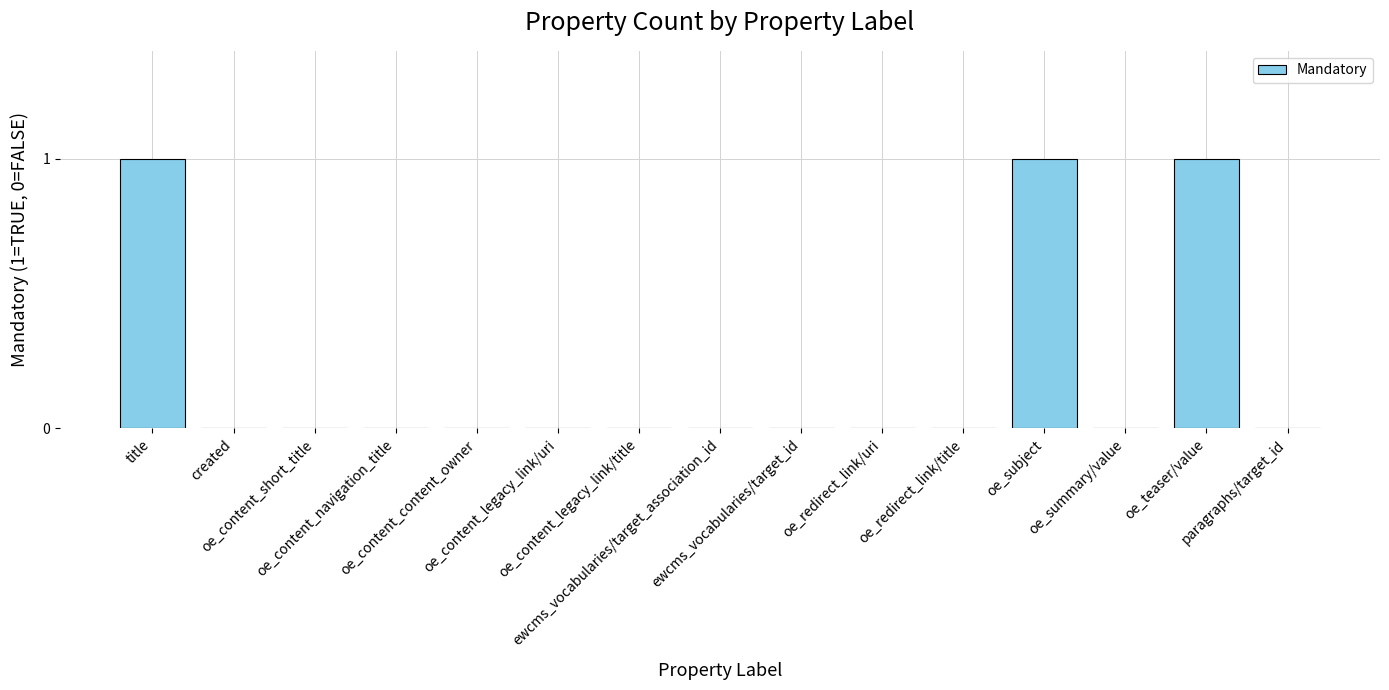

The chart shows a value of 0 at ewcms_vocabularies/target_id. True or false?

True